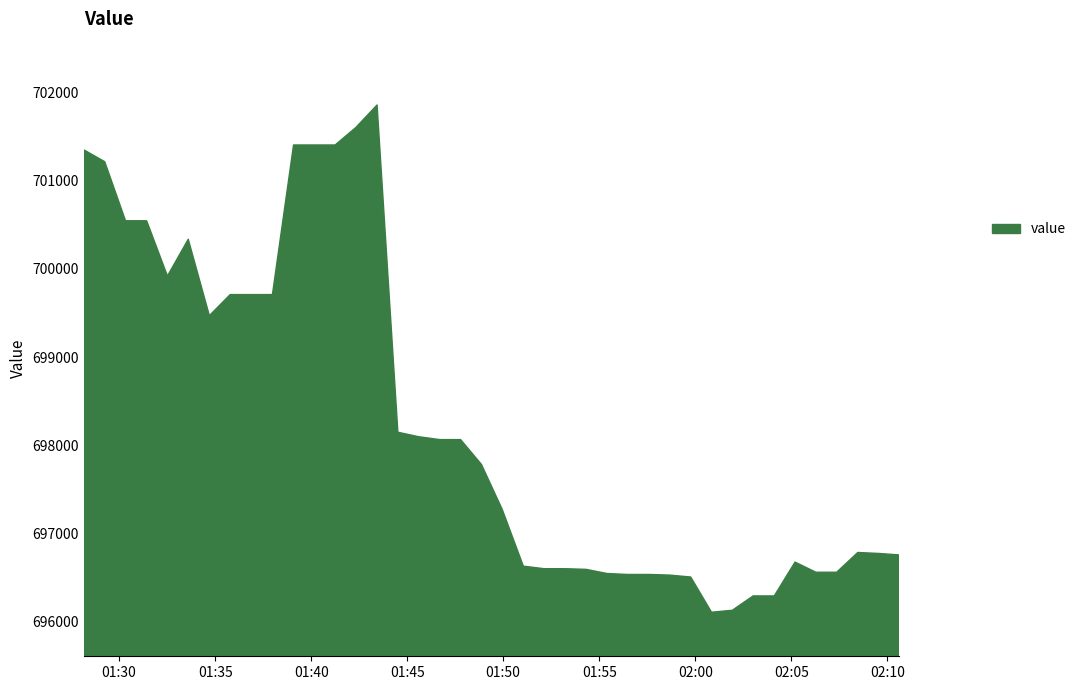

Does the chart display data point markers on the line(s)?

No